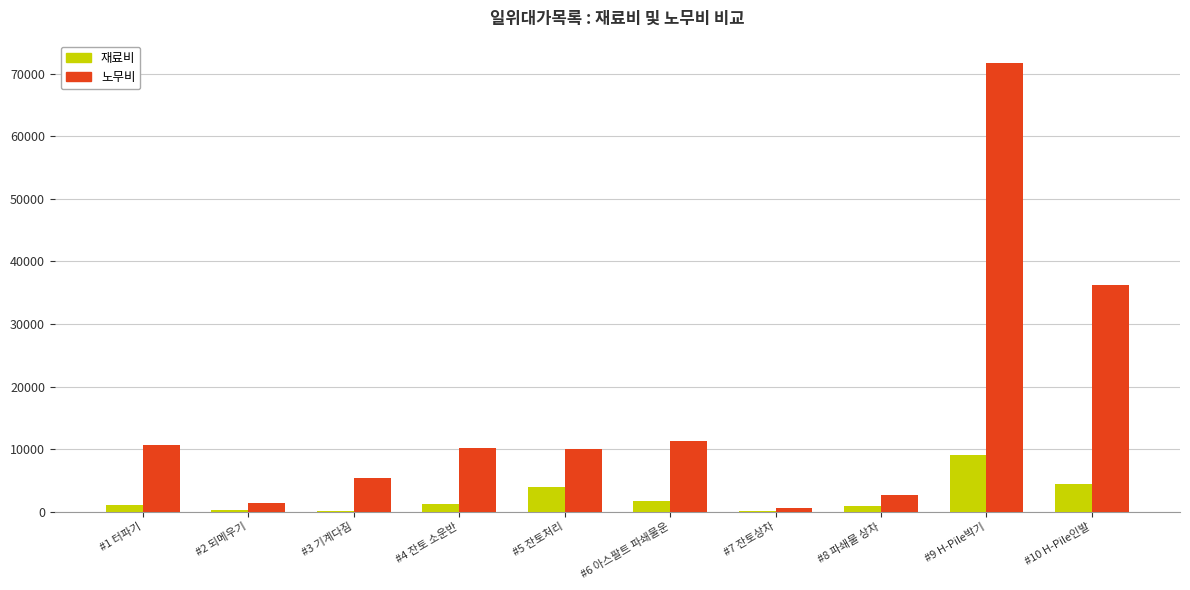

What is the maximum value for 노무비?

71682